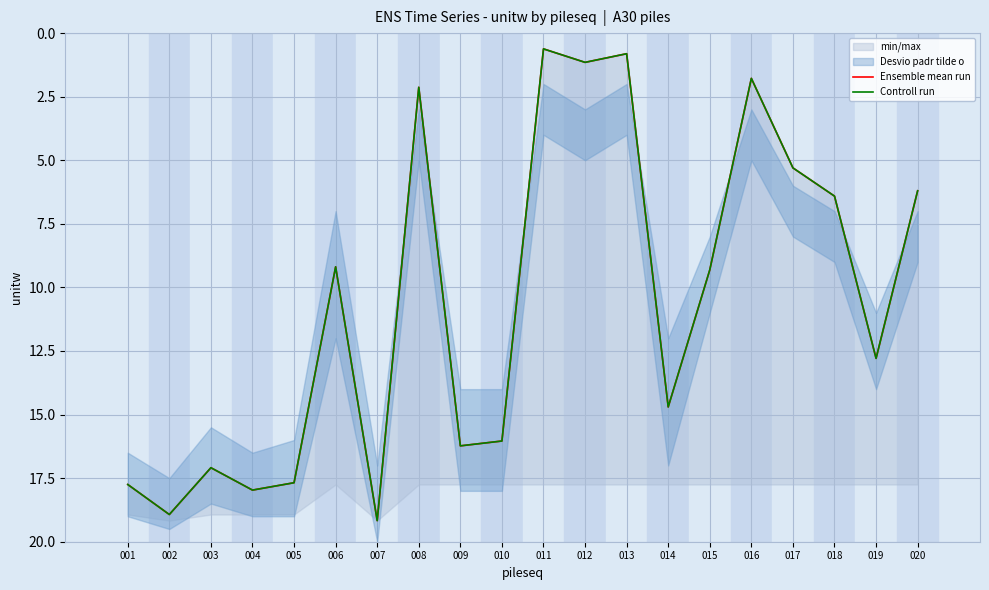

Where is the first local maximum for Ensemble mean run?

002